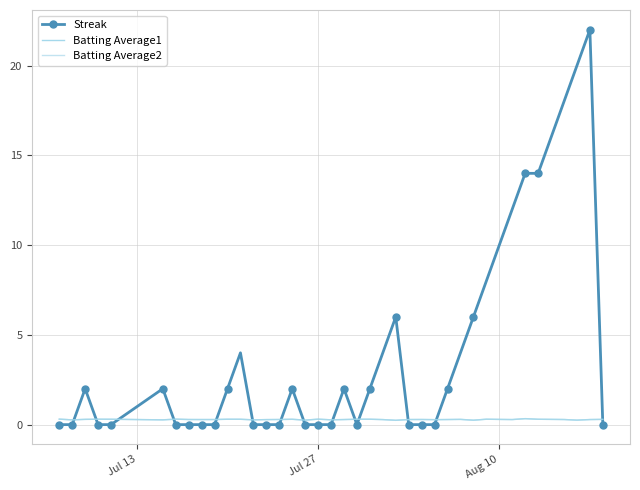

How many intersections are there between Streak and Batting Average1?

14